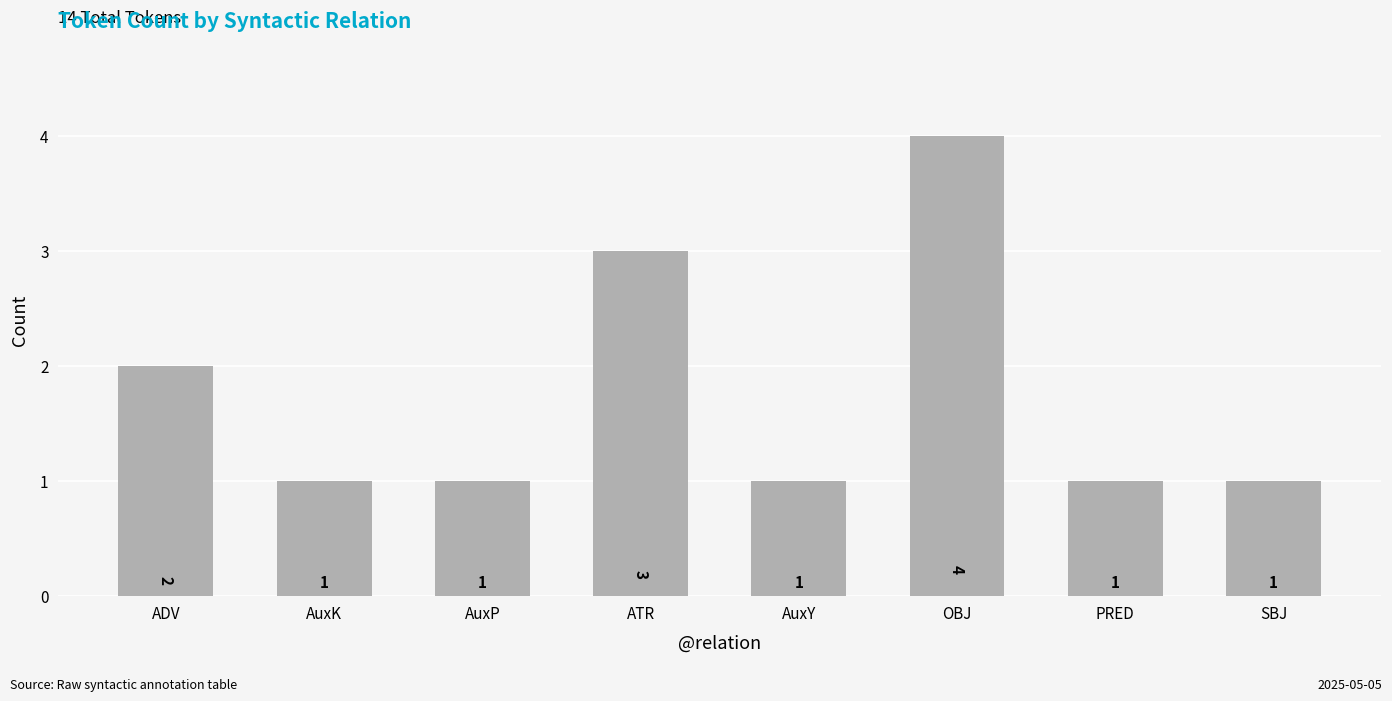

How many categories are shown in the chart?

8